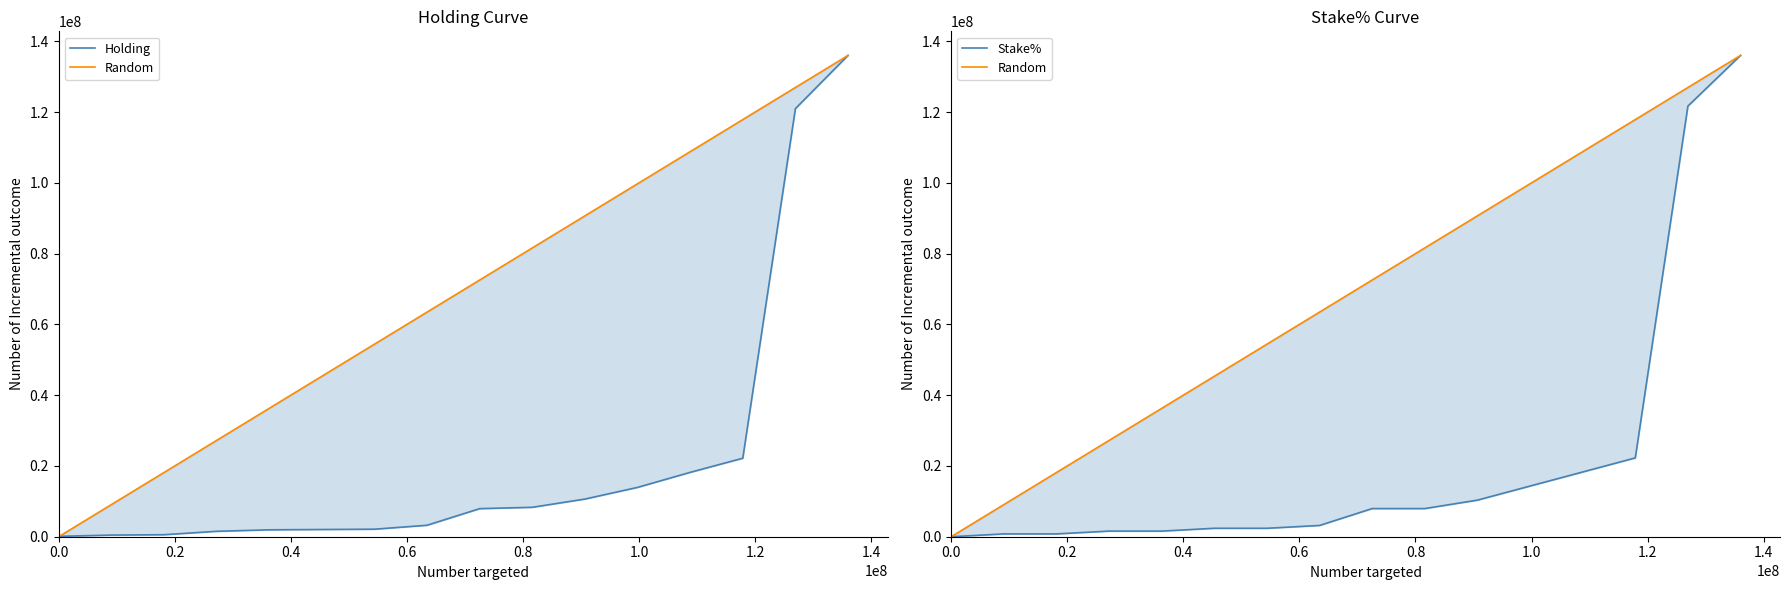

Does the chart have visible grid lines?

No